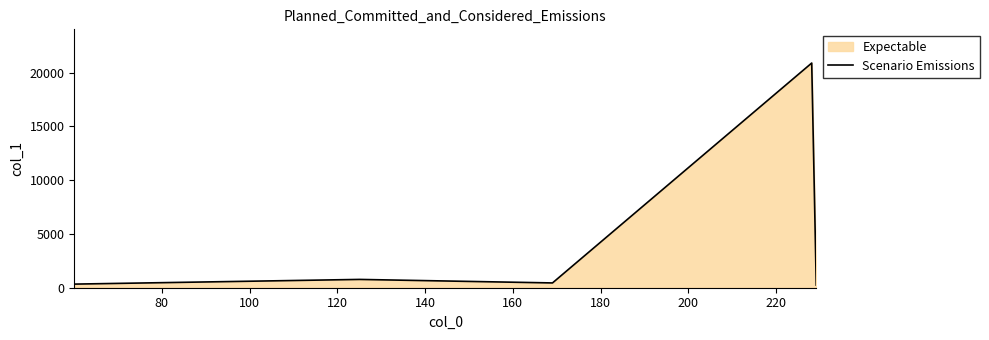

What is the average value?

4539.7